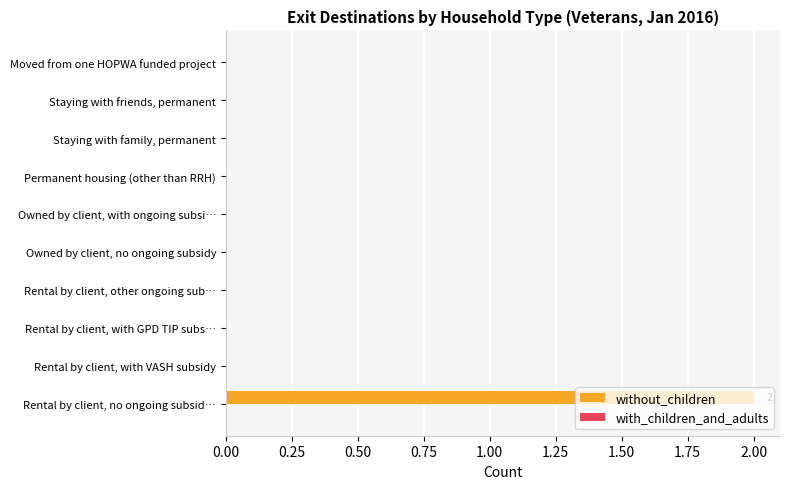

Is it true that the value at Owned by client, no ongoing subsidy is 0?

True